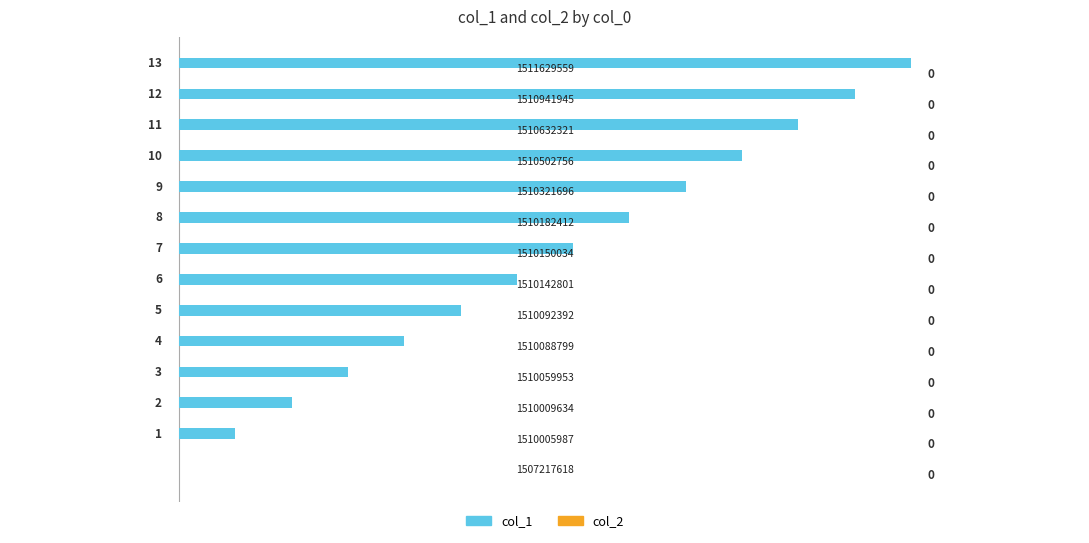

What is the maximum value shown in the chart?

13